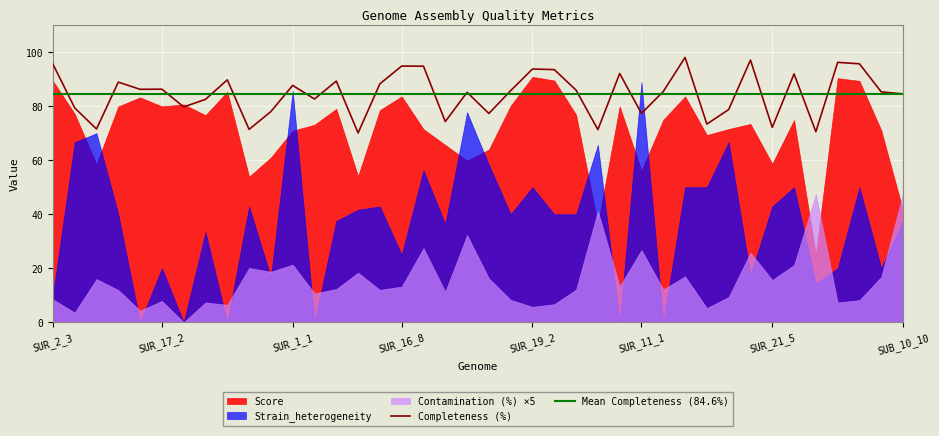

What is the minimum value for Completeness (%)?

70.1